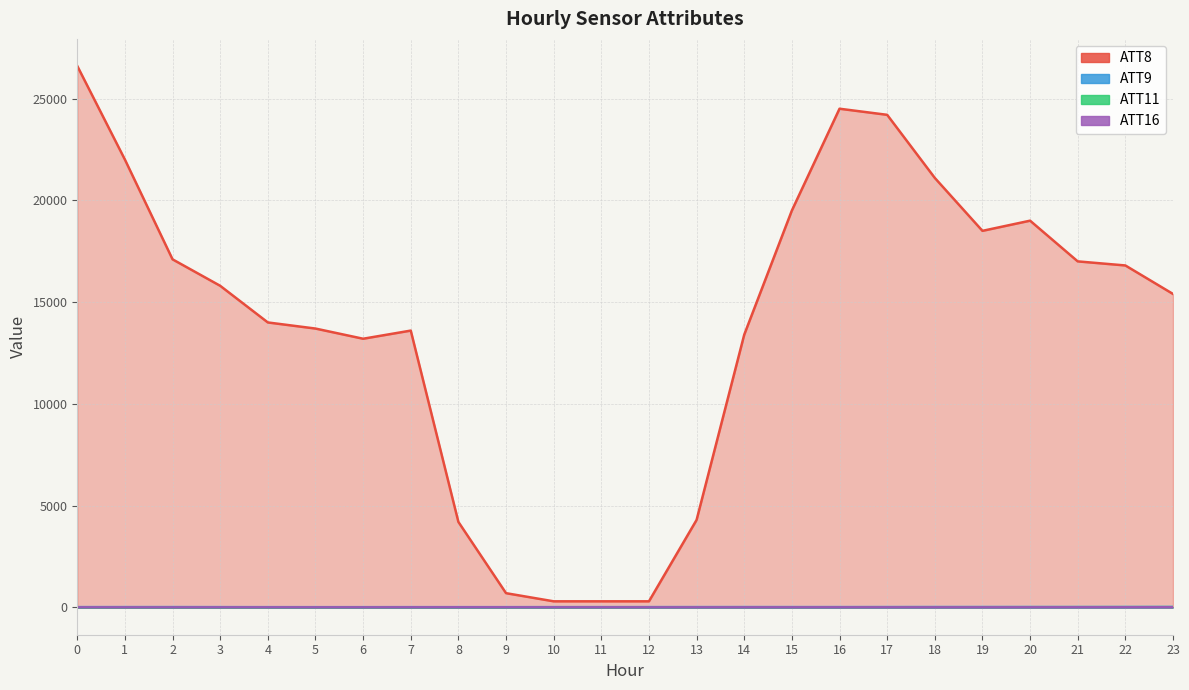

Is it true that ATT9 equals 4.2 at 12?

False